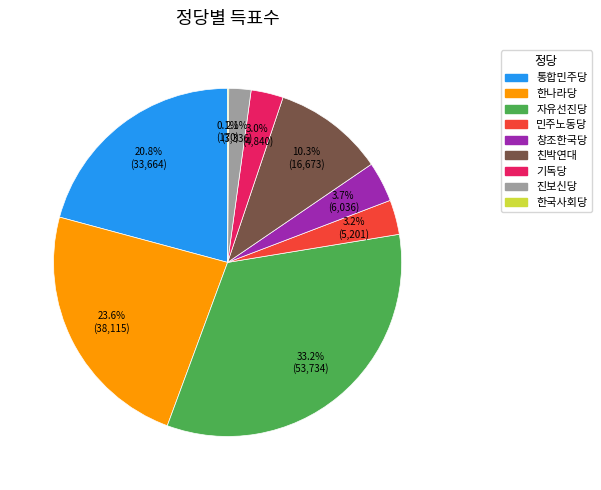

What is the ratio of the value at 기독당 to the value at 친박연대?

0.3